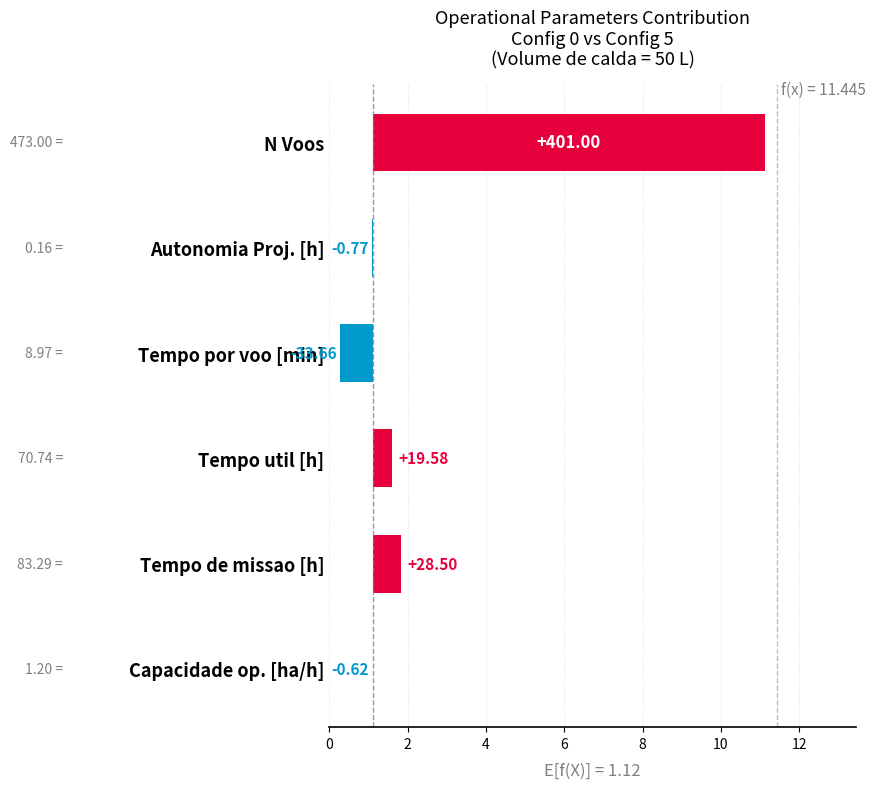

The chart shows a value of 0.8 at 6. True or false?

True